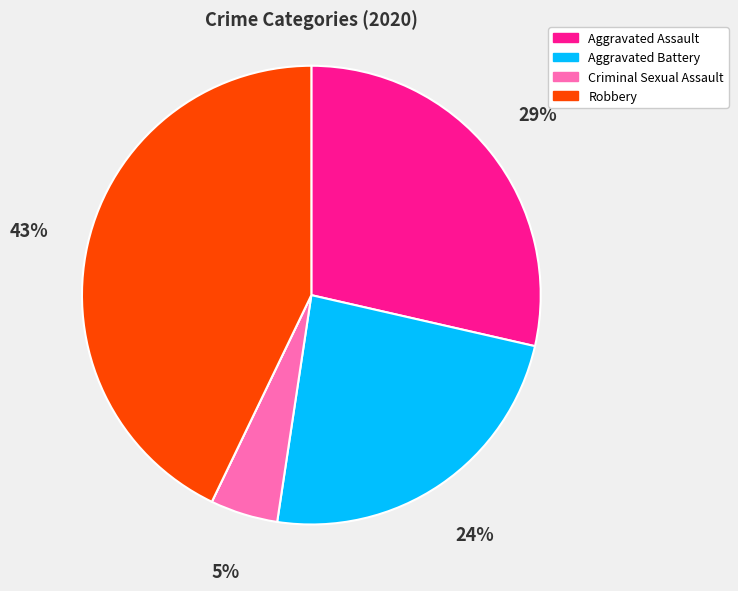

To the nearest percent, what is the difference between the largest and smallest slice percentages?

43%